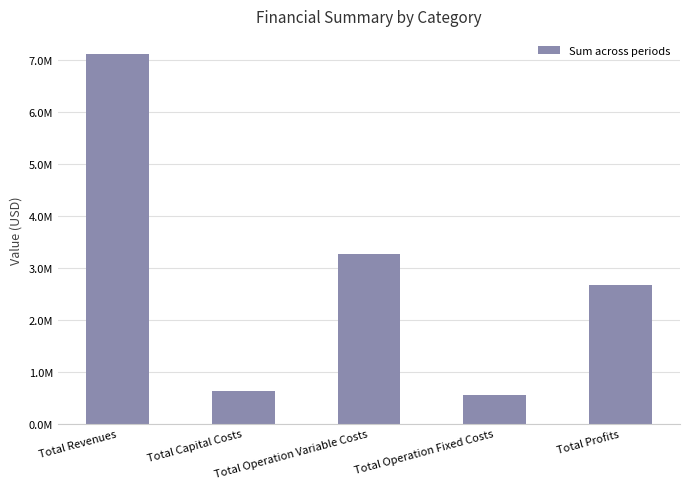

Does the chart contain any negative values?

No